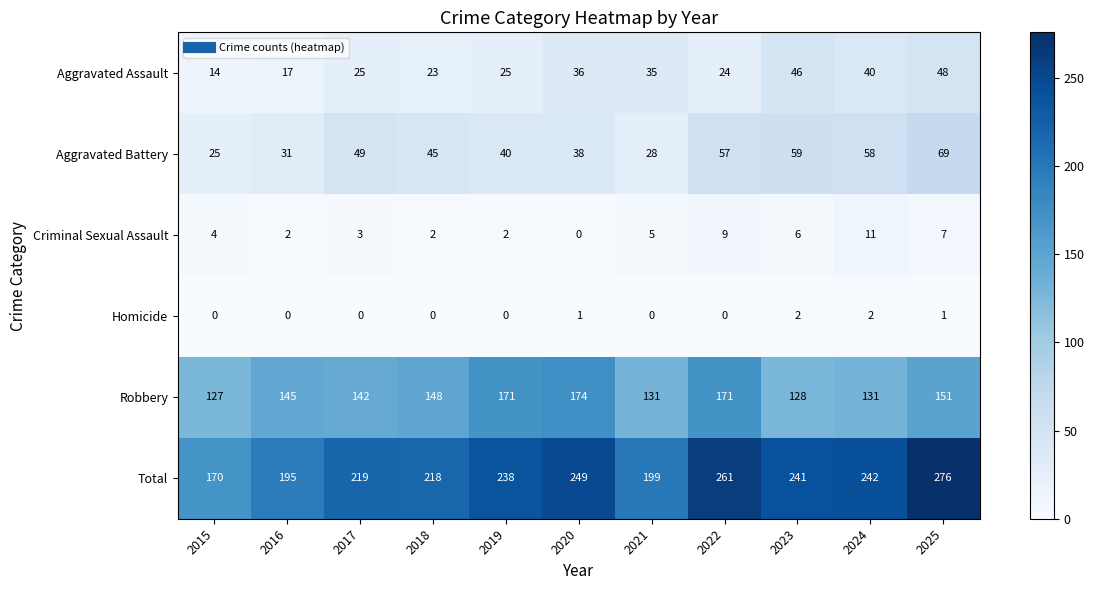

What is the difference between the maximum and minimum values in the Aggravated Assault series?

34